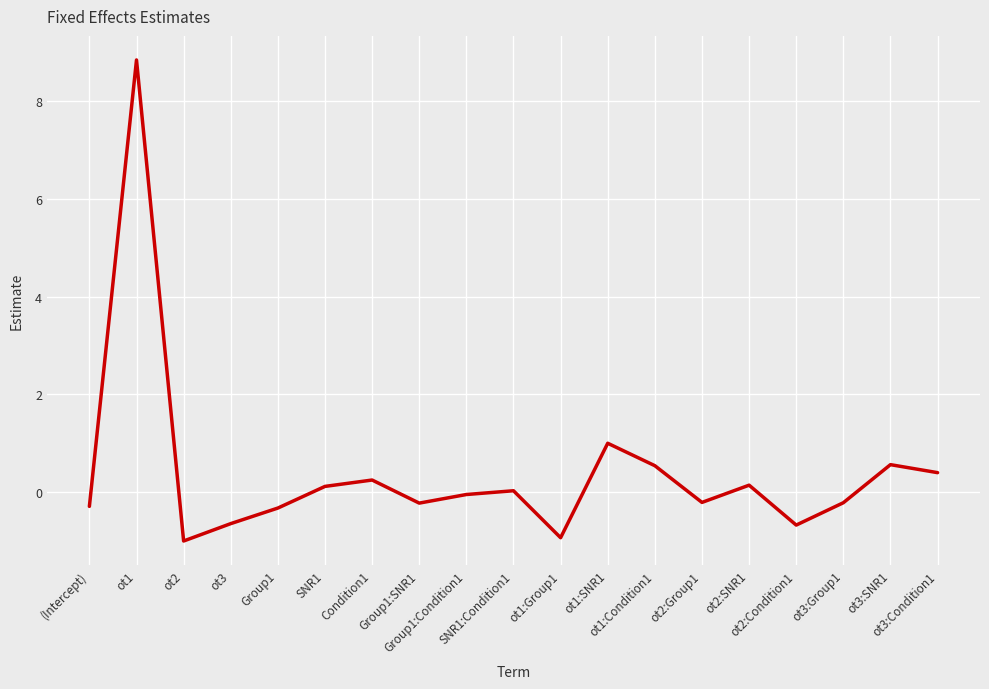

How many lines are shown in the chart?

1